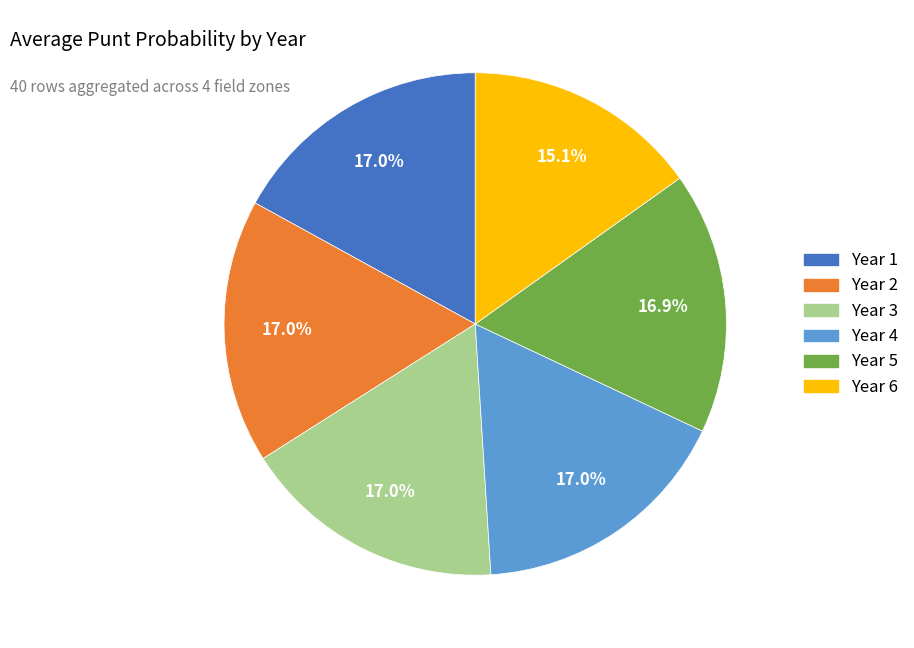

Does any single category account for the majority?

No